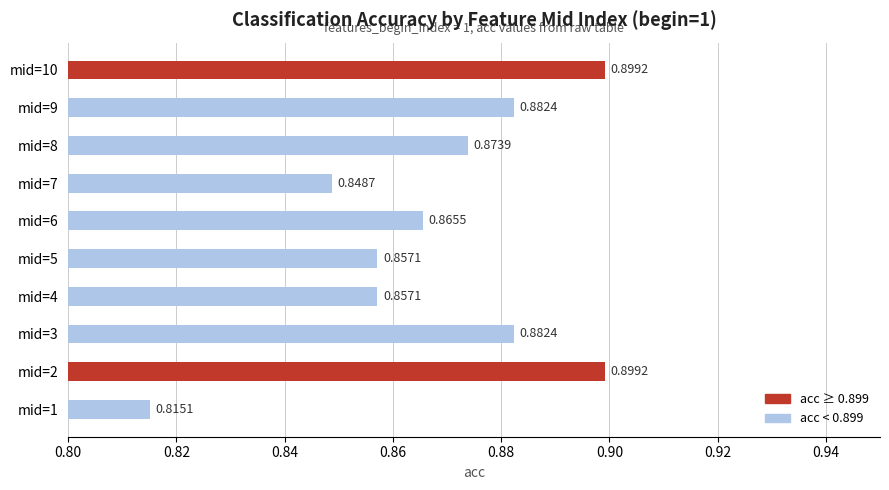

Which has a higher value, mid=2 or mid=7?

mid=2